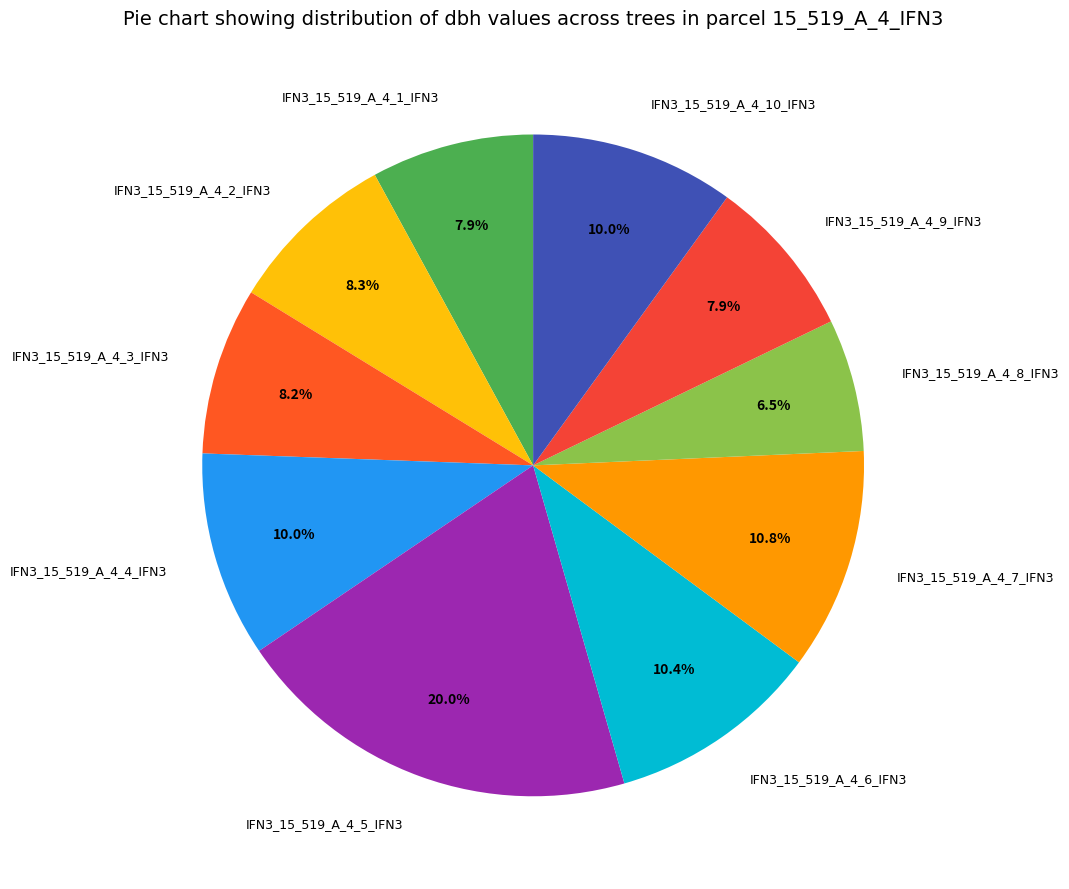

Is there a majority slice in this chart?

No